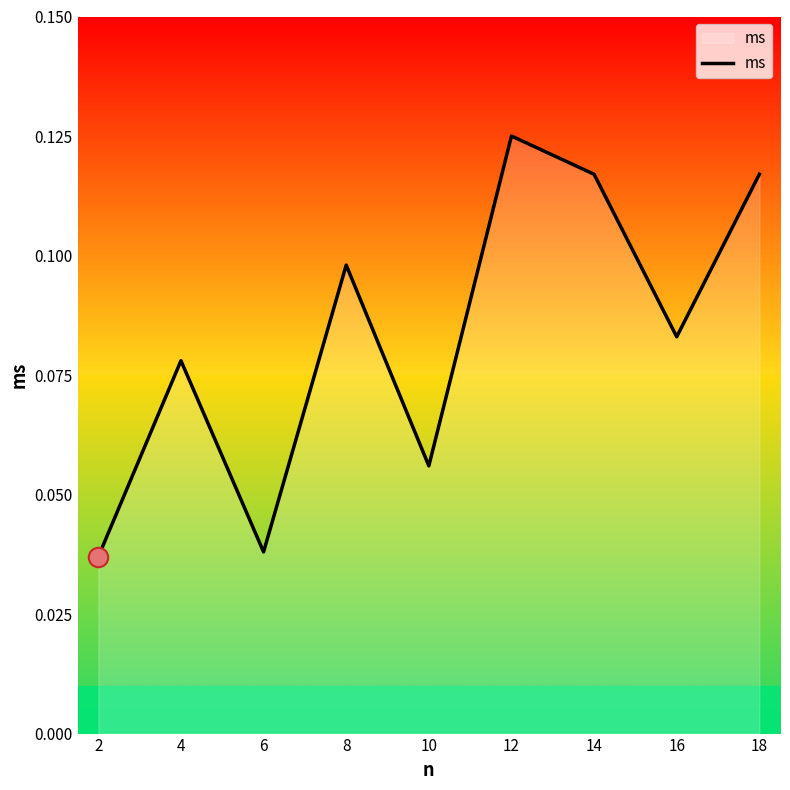

Between 12 and 2, which is larger?

12